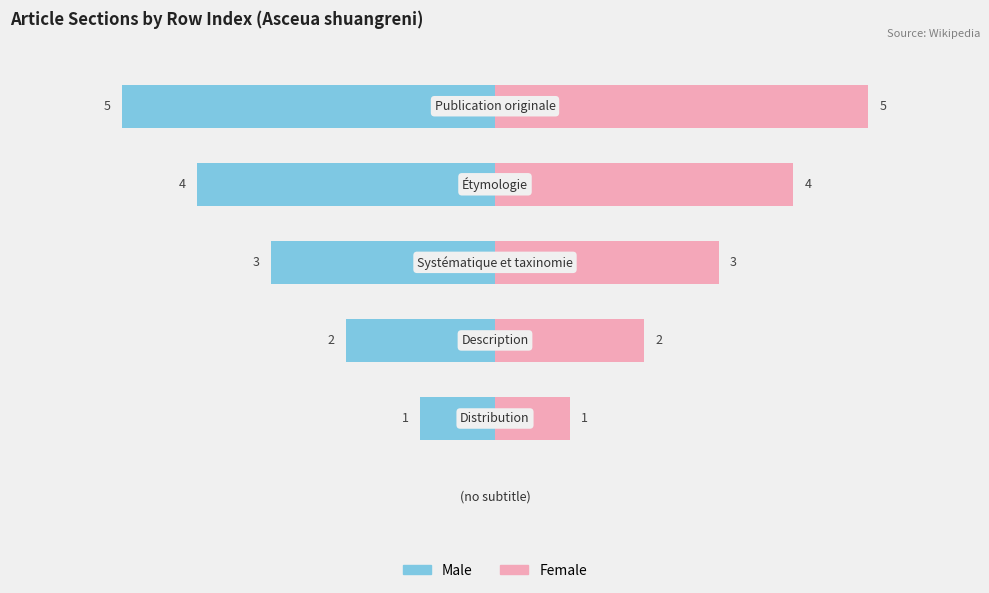

Is the value of Female at 0 greater than the value of Male at 4?

Yes